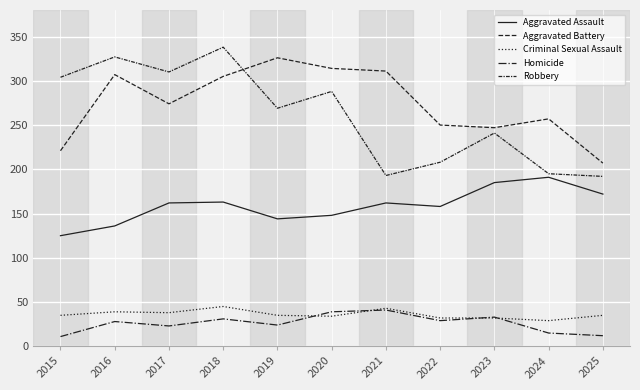

Which category has the lowest value in the Aggravated Assault series?

2015